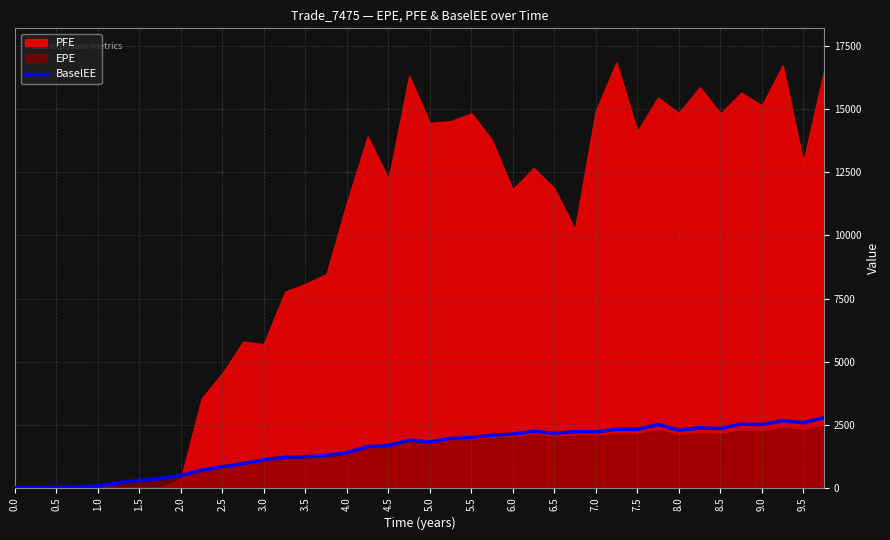

Does the chart display data point markers on the line(s)?

No